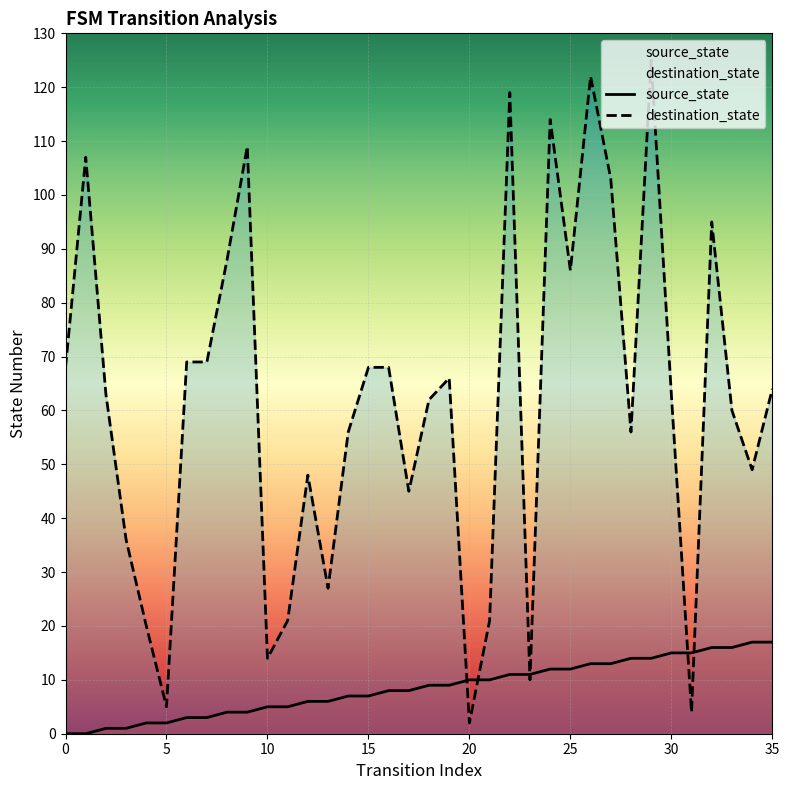

True or false: destination_state has more than 1 points higher than both neighbors.

True